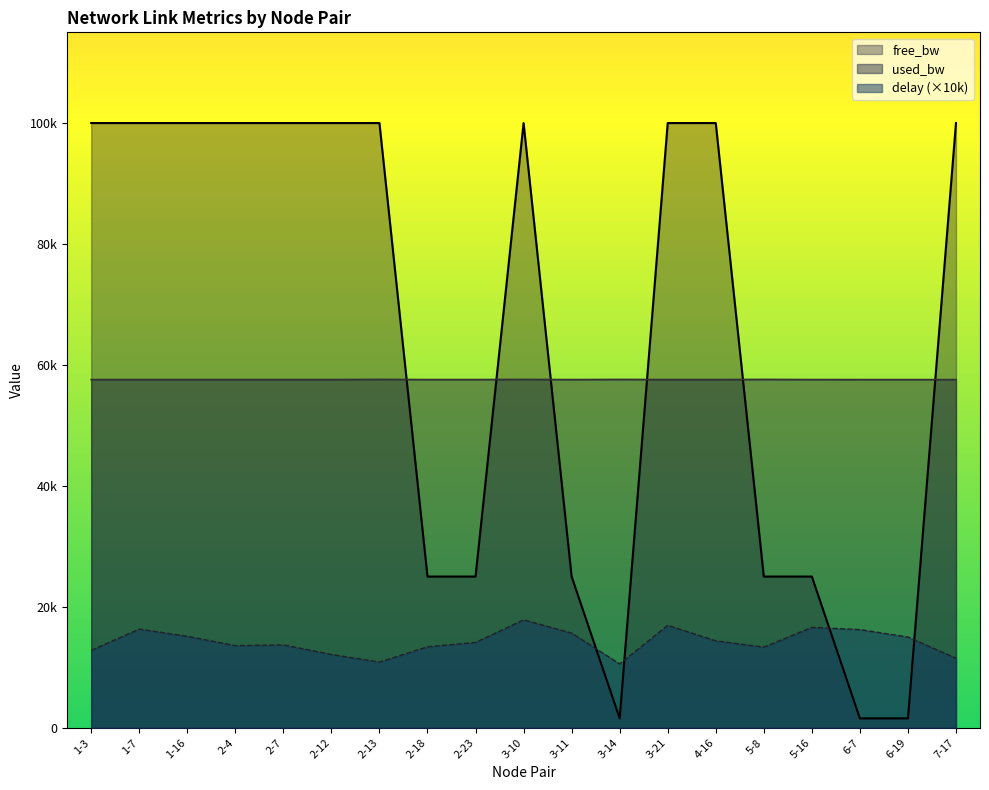

How many times do delay and free_bw cross each other?

4